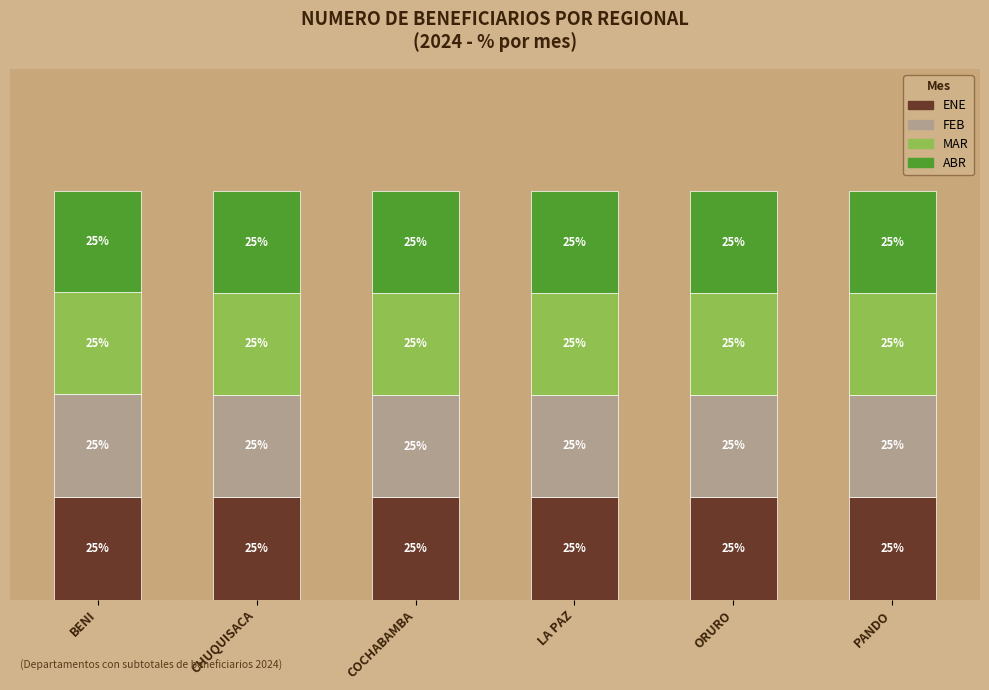

What is the sum of all MAR values?

149.8